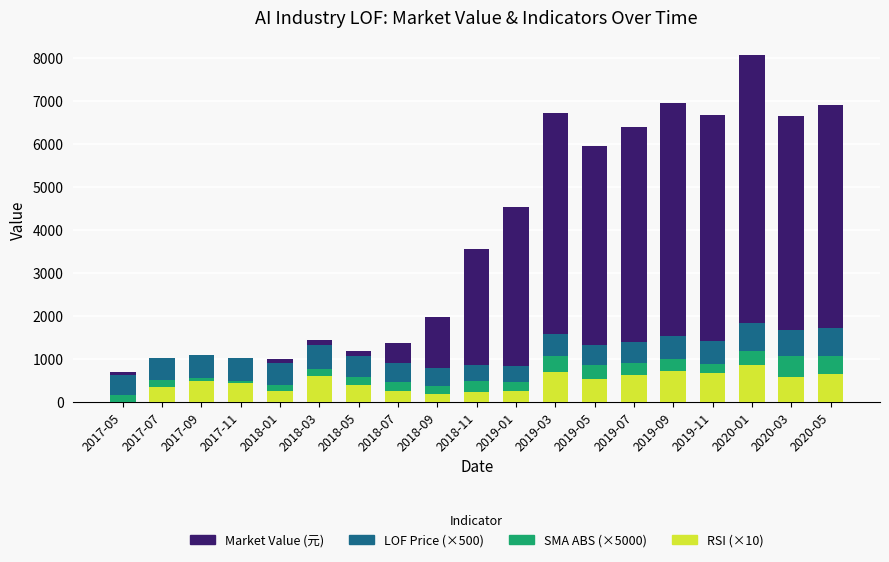

What is the highest value of the RSI (×10) series?

856.7